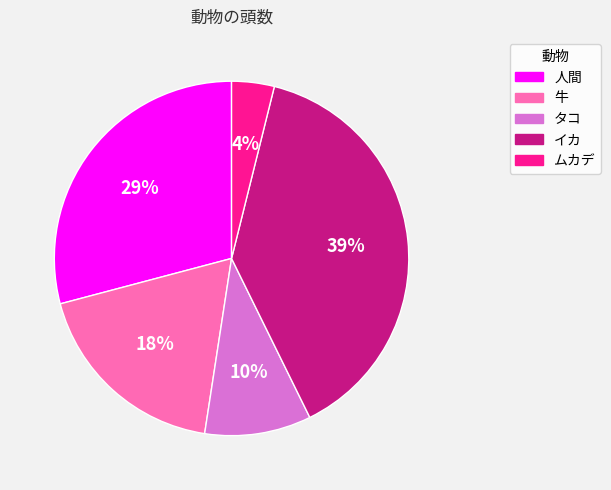

Do 牛 and 人間 together represent more than half of the pie?

No